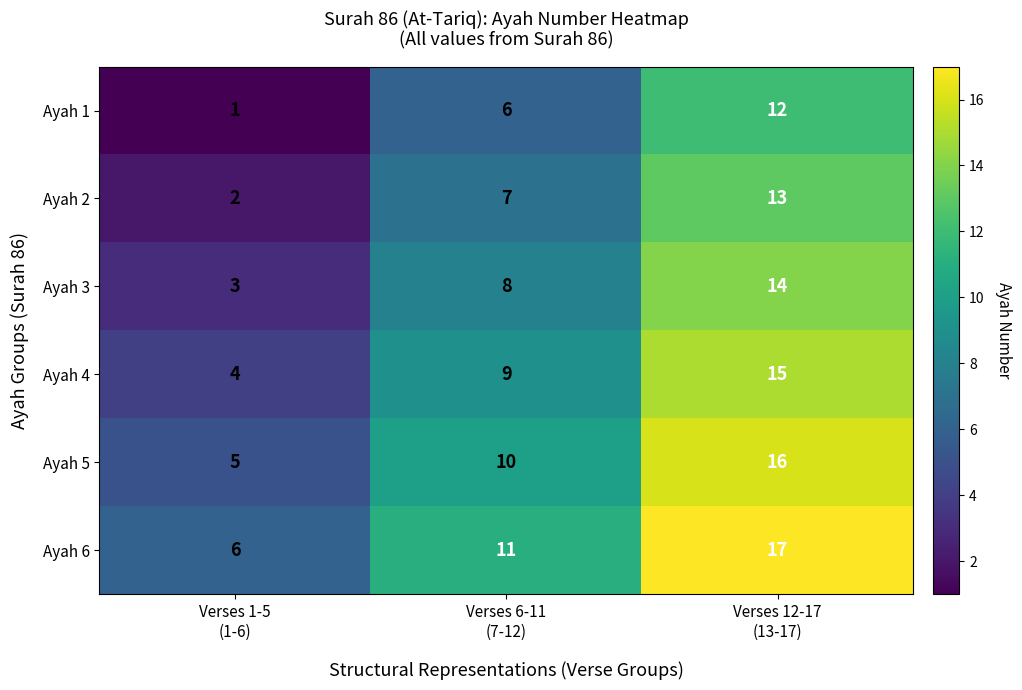

List the series in order of their peak value, highest first.

Ayah 6, Ayah 5, Ayah 4, Ayah 3, Ayah 2, Ayah 1